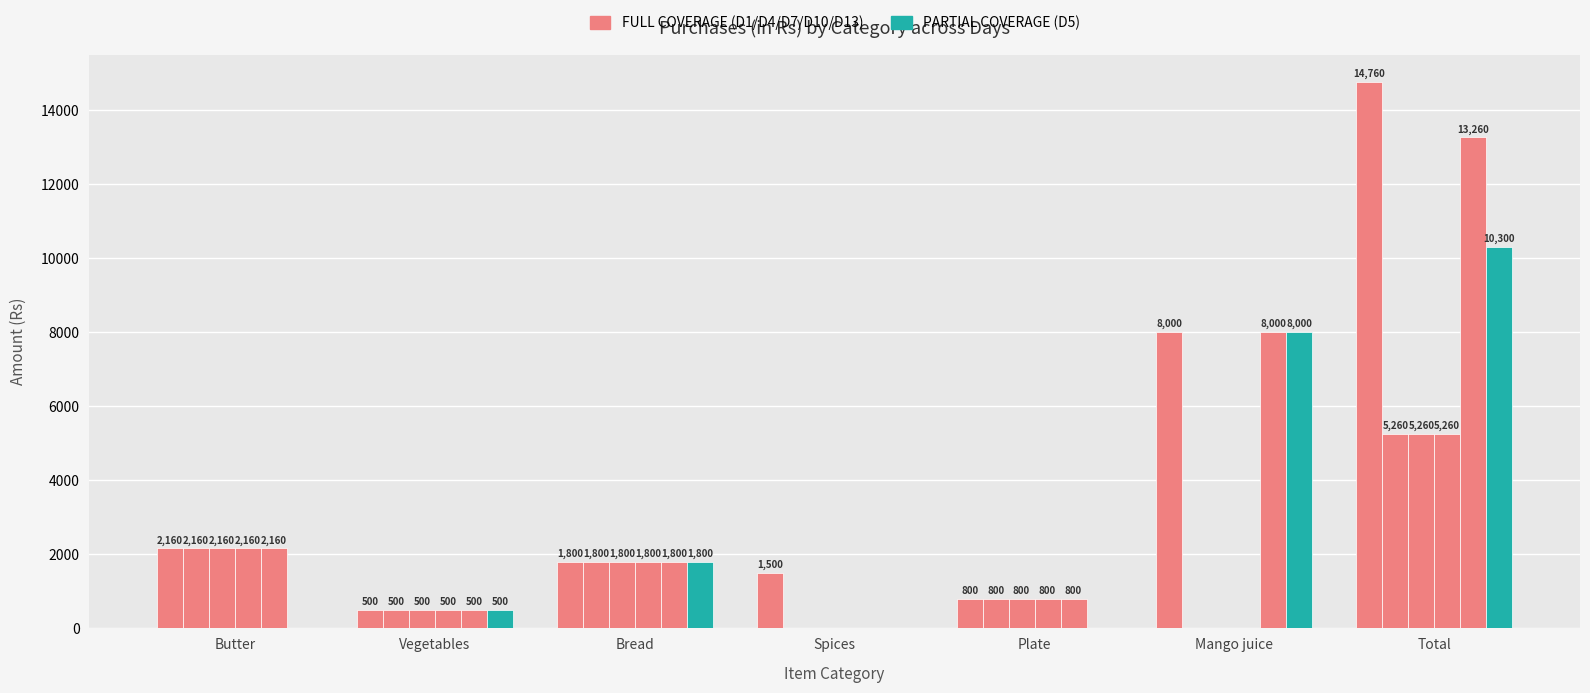

What is the spread (max minus min) of values at Total?

9500